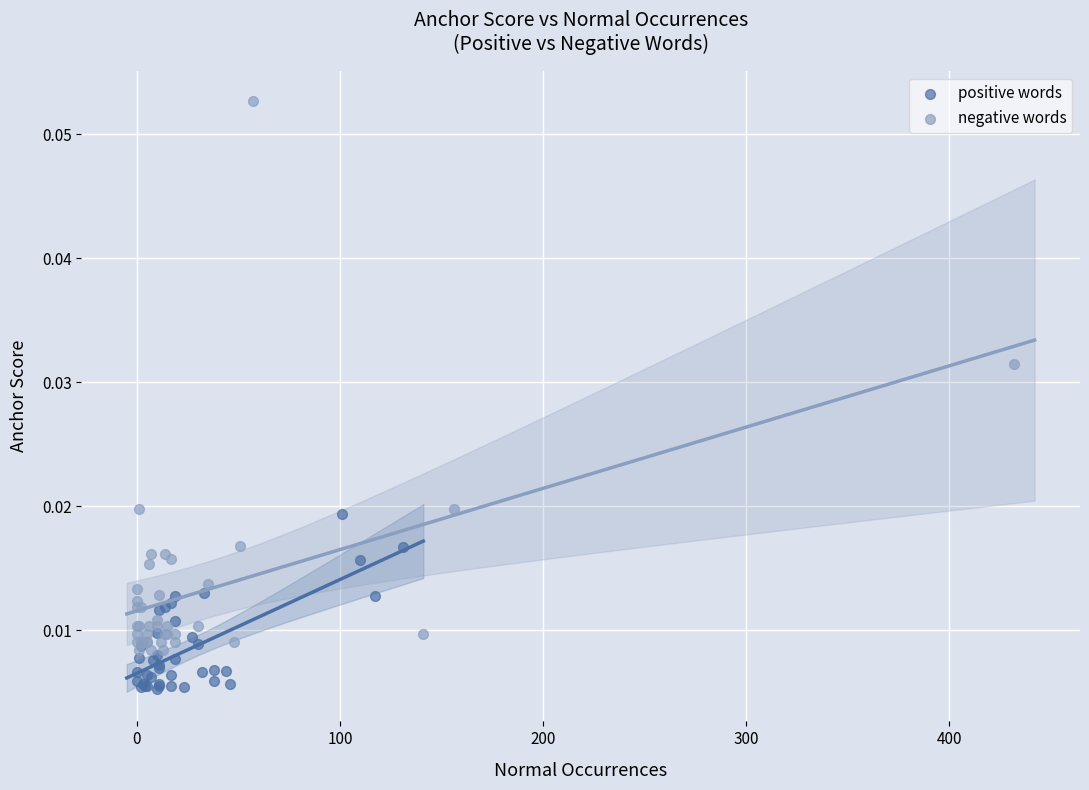

Which series has the largest Y range (max minus min)?

negative words